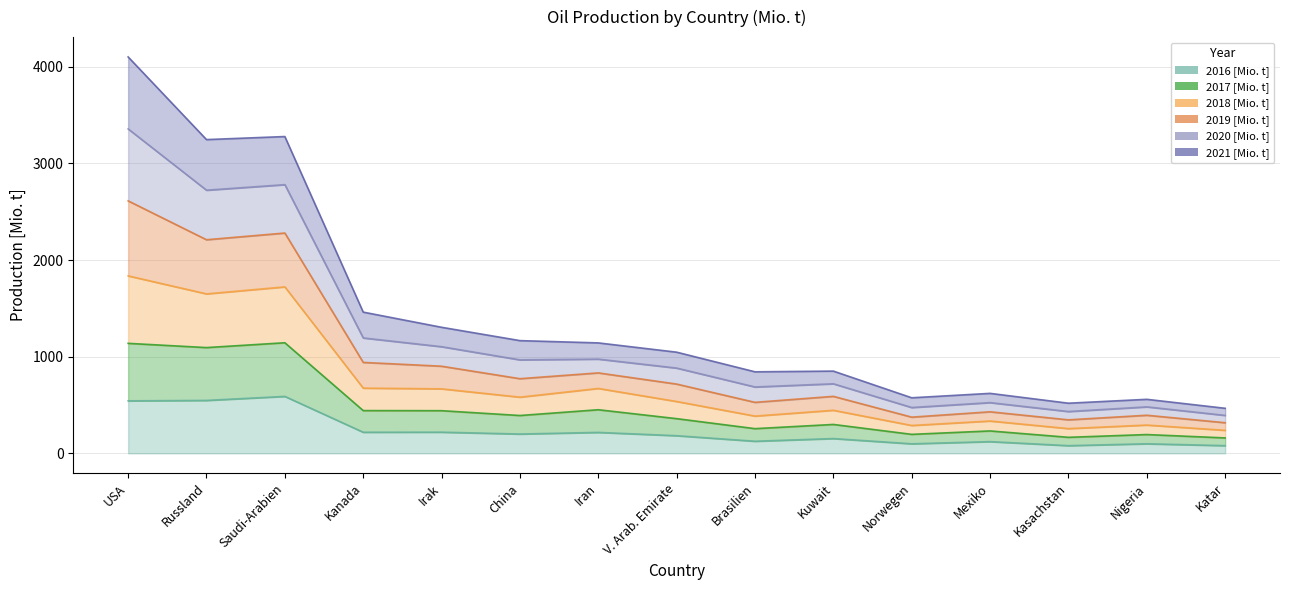

What position from the left is Kasachstan?

13